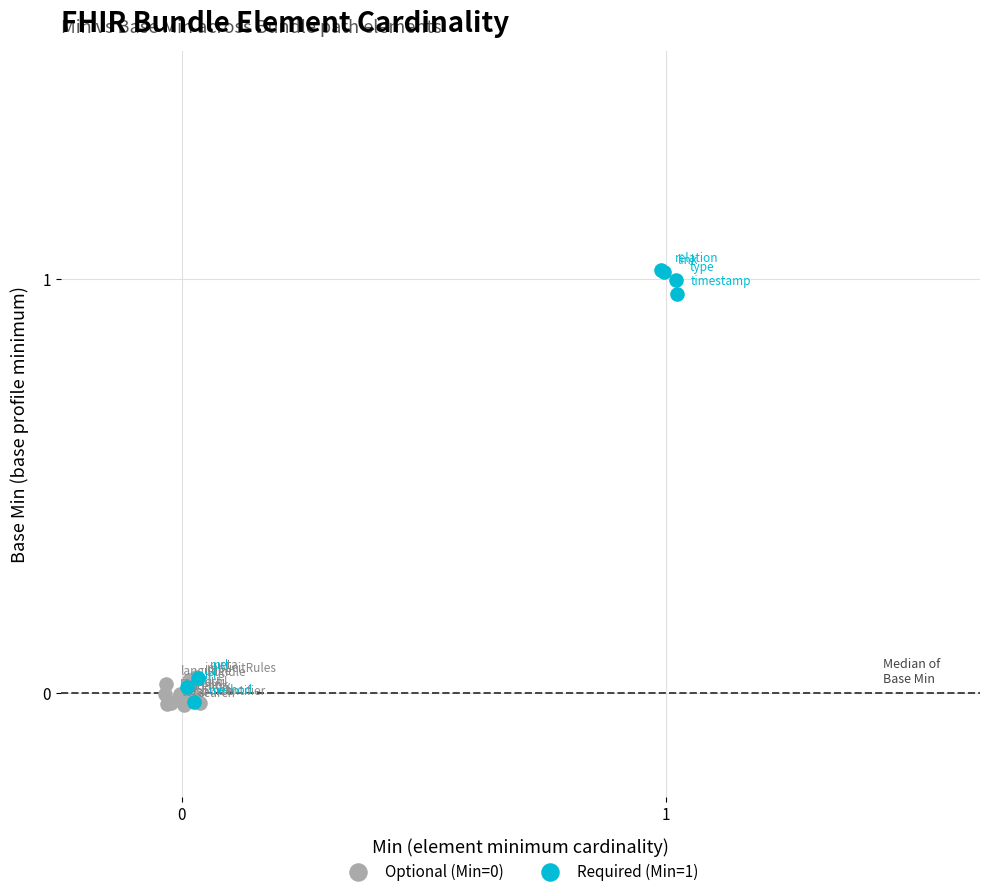

Which series contains the highest Y value?

Required (Min=1)